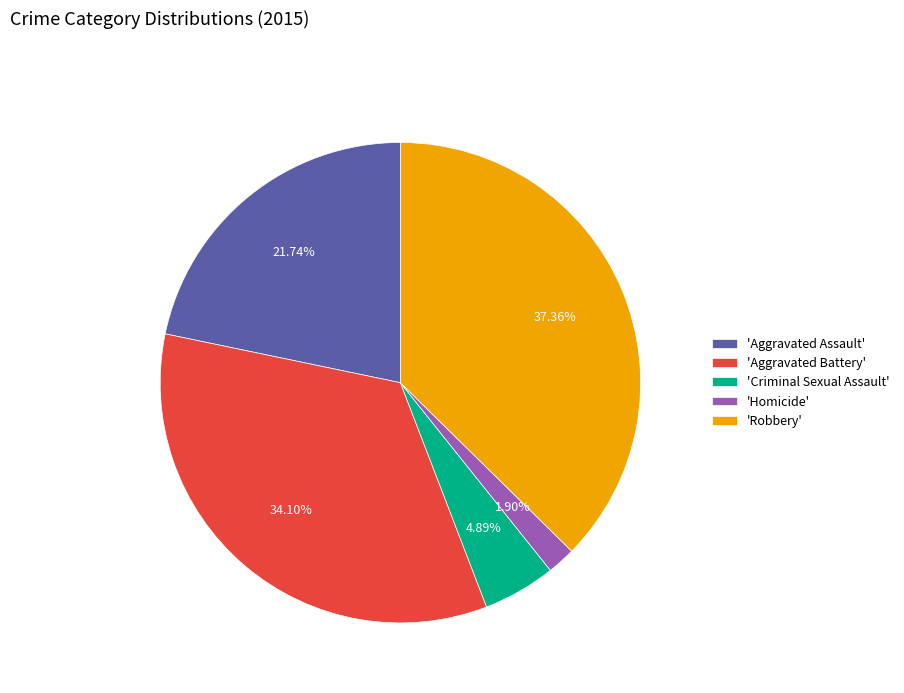

What is the ratio of the value at 'Robbery' to the value at 'Criminal Sexual Assault'?

7.6